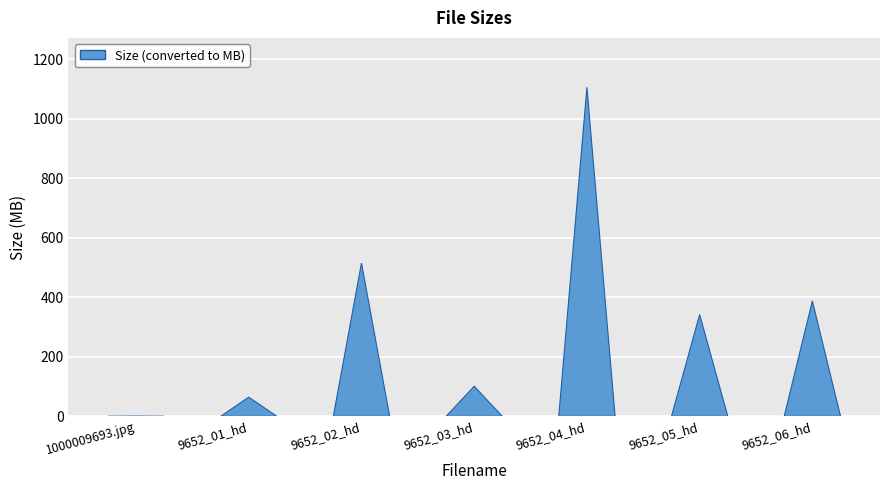

What is the smallest value displayed?

0.4